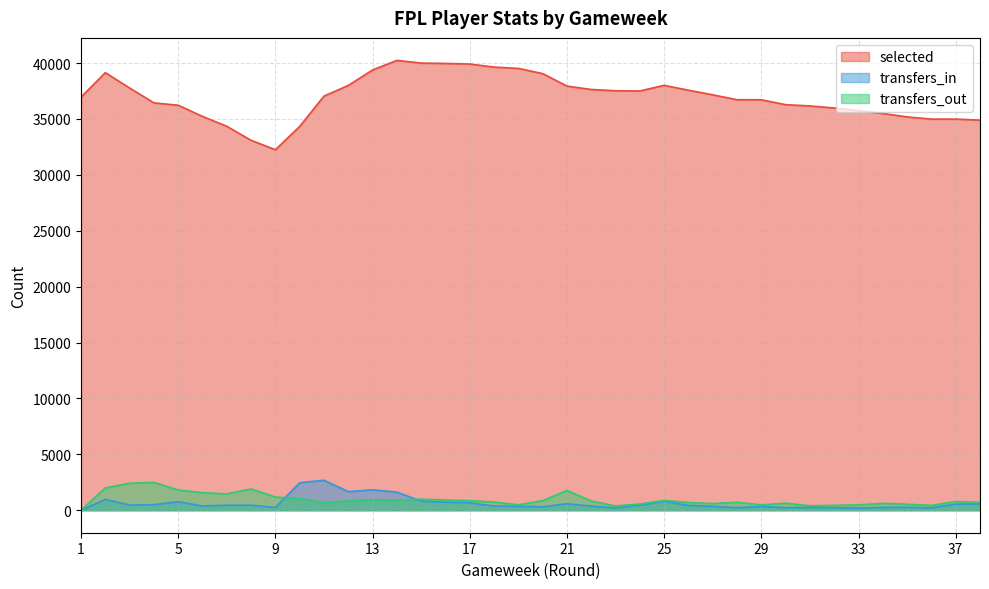

Rank the series at 26 from highest to lowest value.

selected, transfers_out, transfers_in